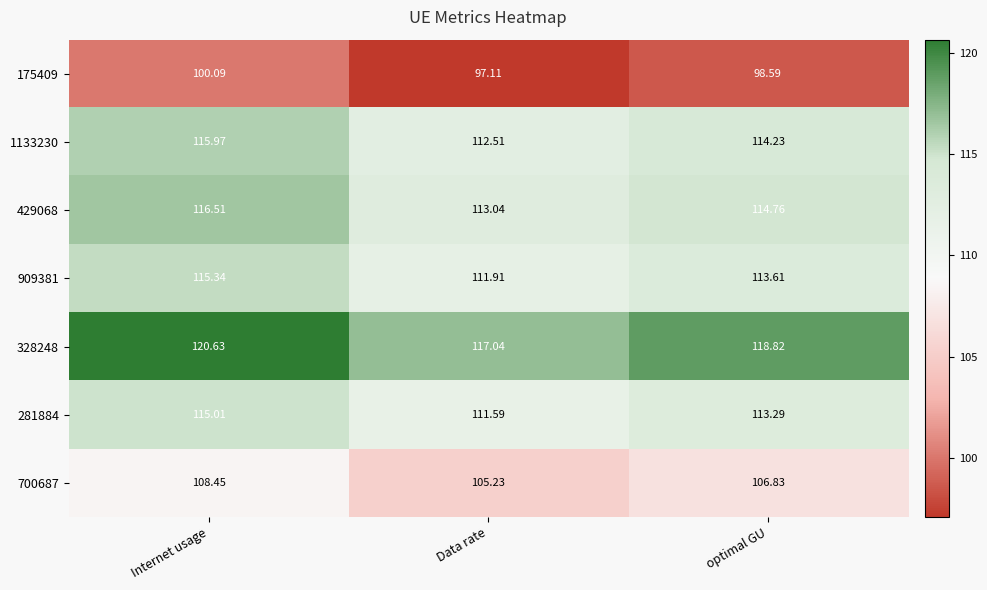

How many values in the 1133230 series exceed 114?

2